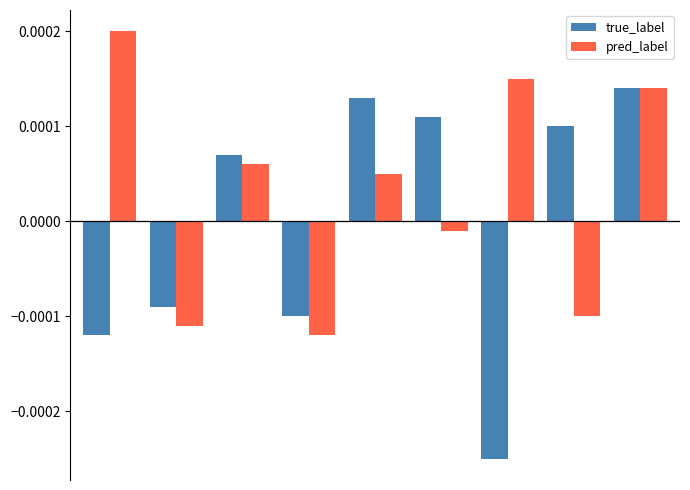

Which series has the largest total across all categories?

pred_label